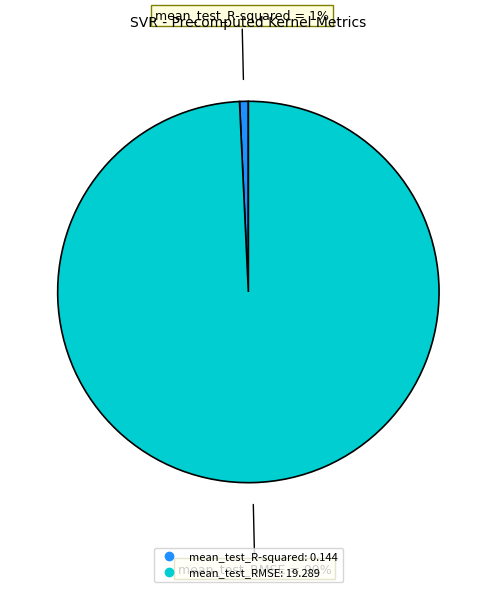

Count the number of slices in the pie.

2